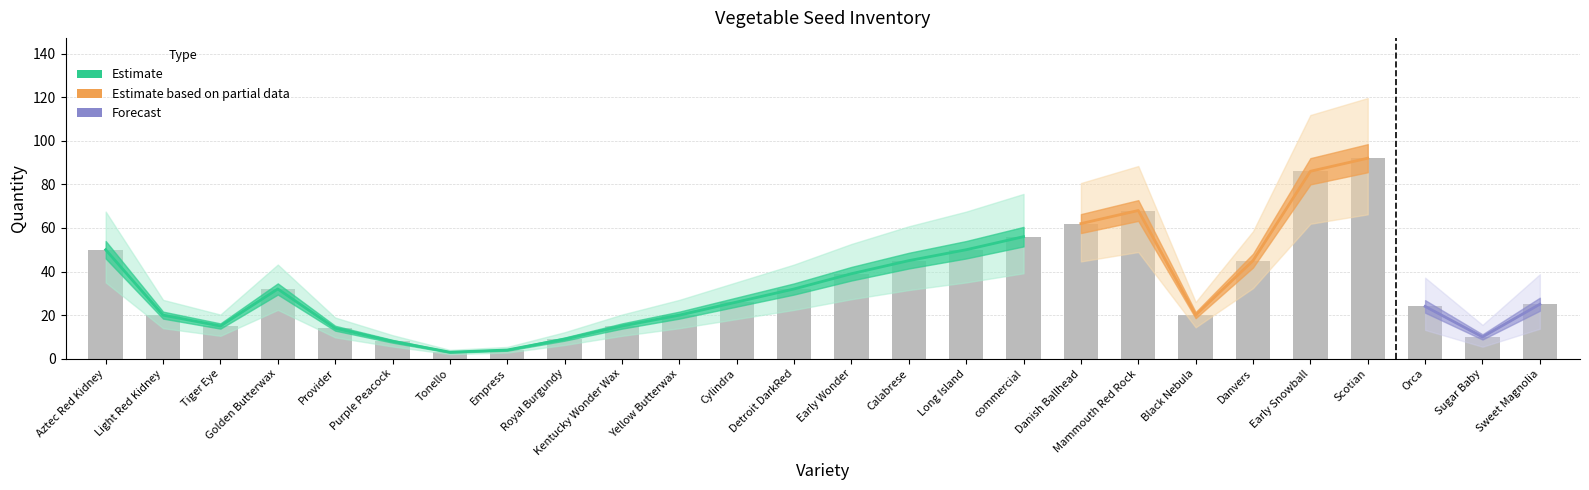

What is the label of the 22nd bar from the right?

Provider